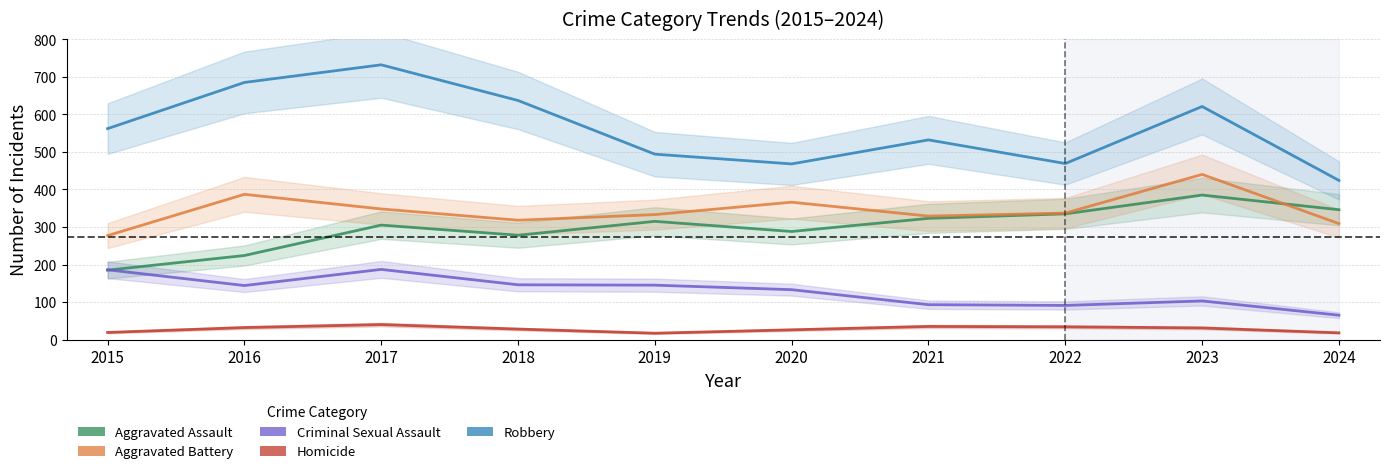

What is the spread (max minus min) of values at 2021?

497